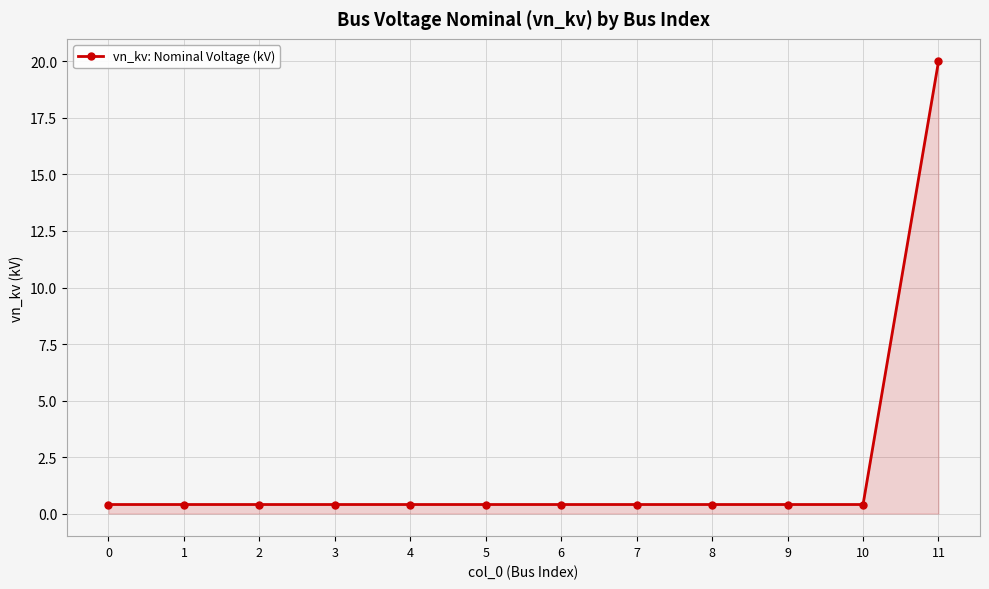

What is the greatest value displayed?

20.0